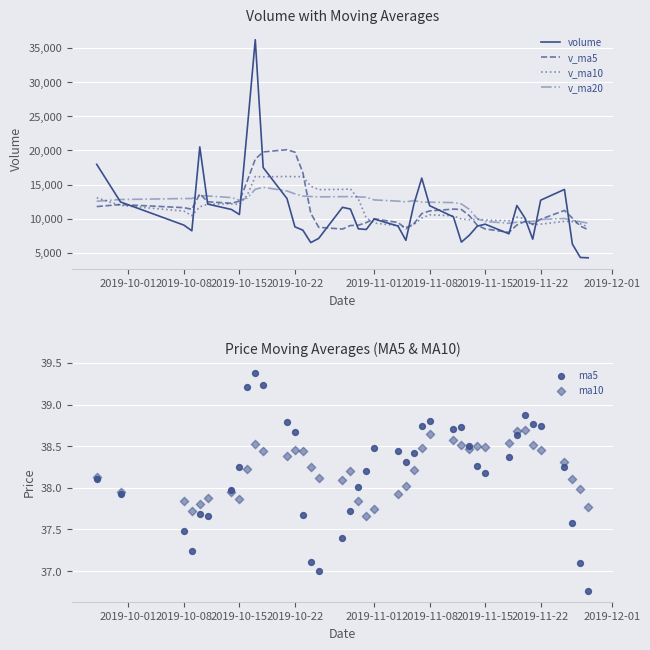

Which series reaches the maximum Y coordinate?

volume